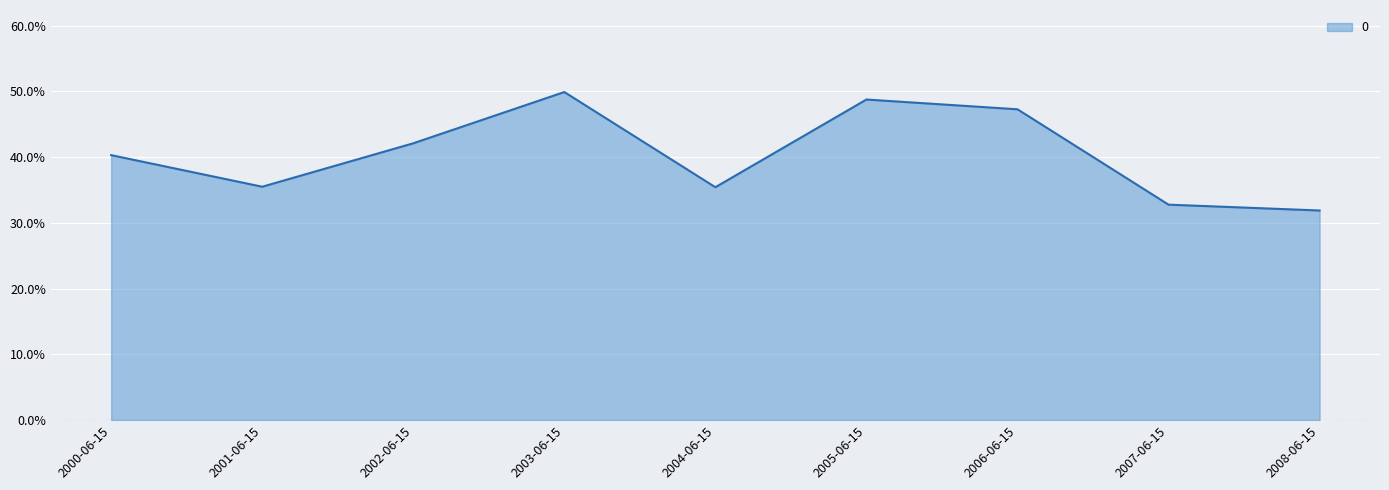

Is it true that the value at 2006-06-15 is 0.5?

True